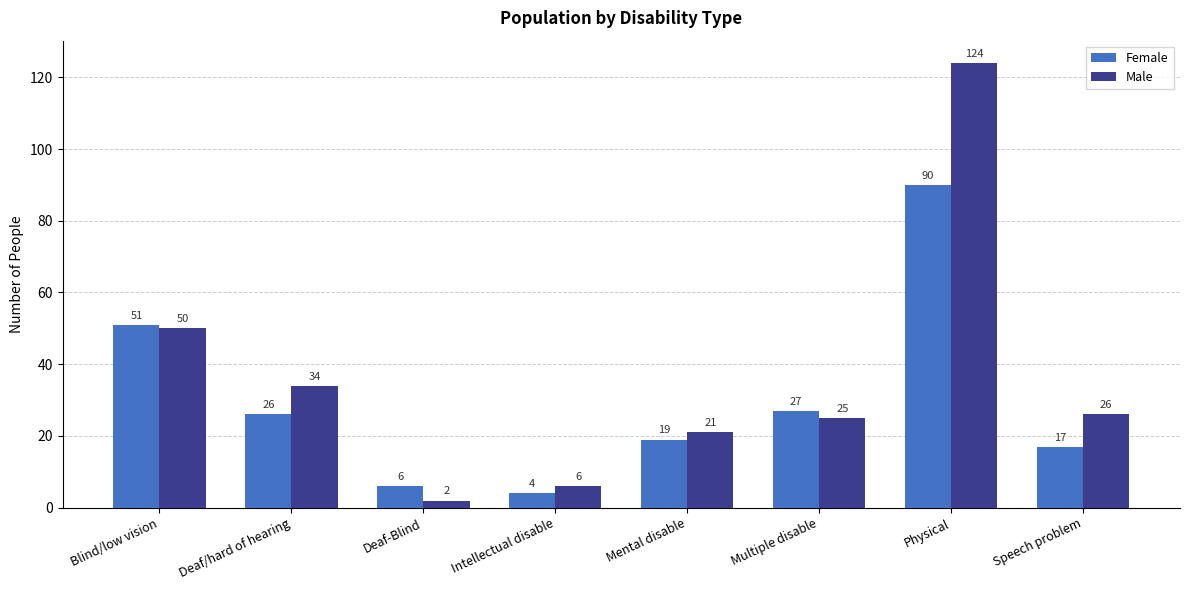

Reading right to left, extract all data points from this chart.

Female: Speech problem=17	Physical=90	Multiple disable=27	Mental disable=19	Intellectual disable=4	Deaf-Blind=6	Deaf/hard of hearing=26	Blind/low vision=51
Male: Speech problem=26	Physical=124	Multiple disable=25	Mental disable=21	Intellectual disable=6	Deaf-Blind=2	Deaf/hard of hearing=34	Blind/low vision=50